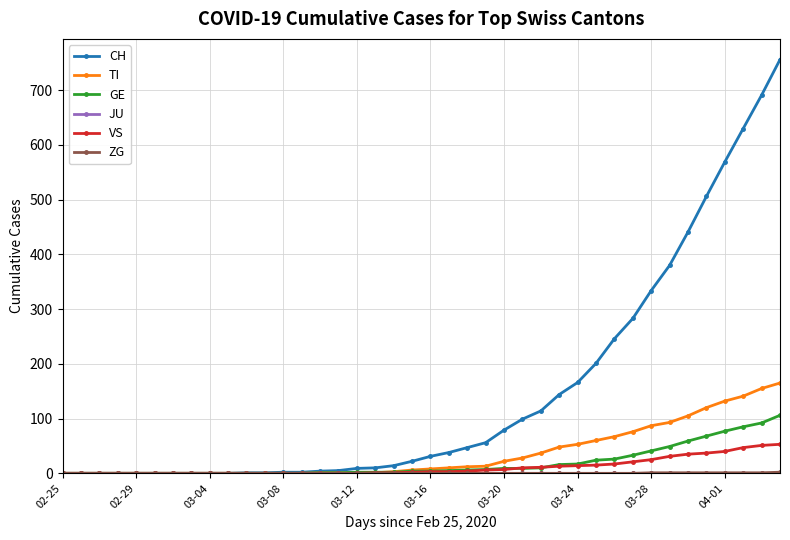

What is the maximum value shown in the chart?

756